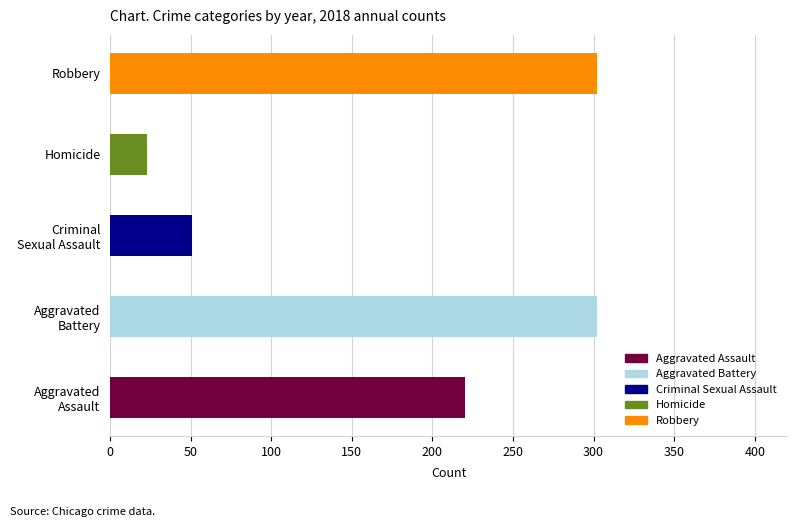

Which series has the largest total across all categories?

Aggravated Battery